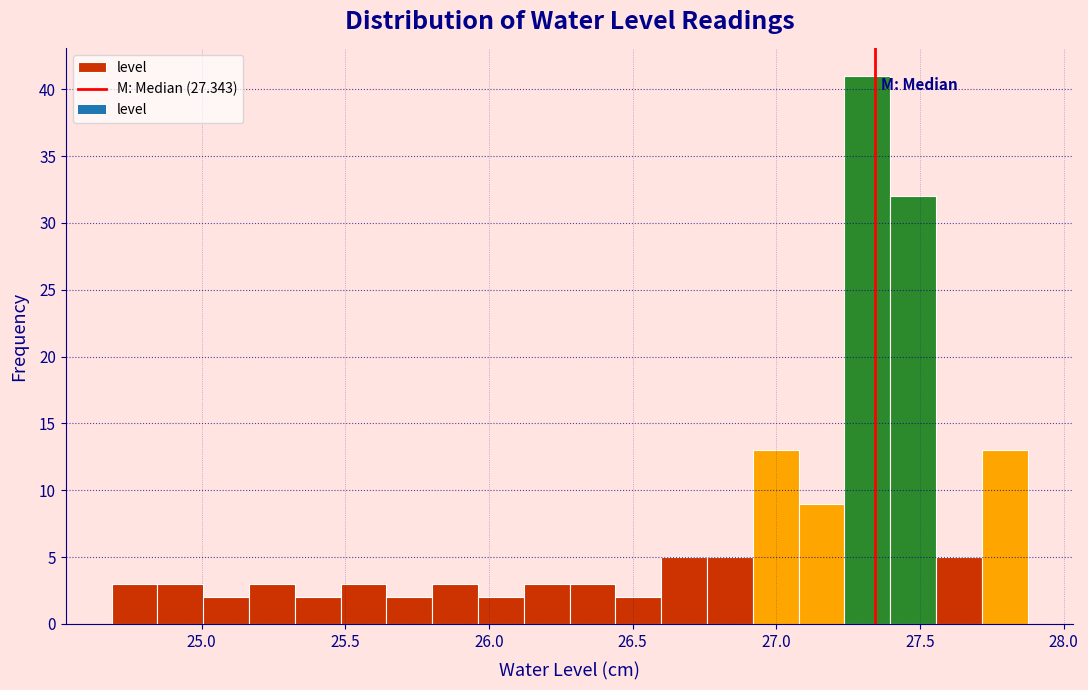

Read against the x-axis, roughly where is the centre of the tallest bar?

27.30